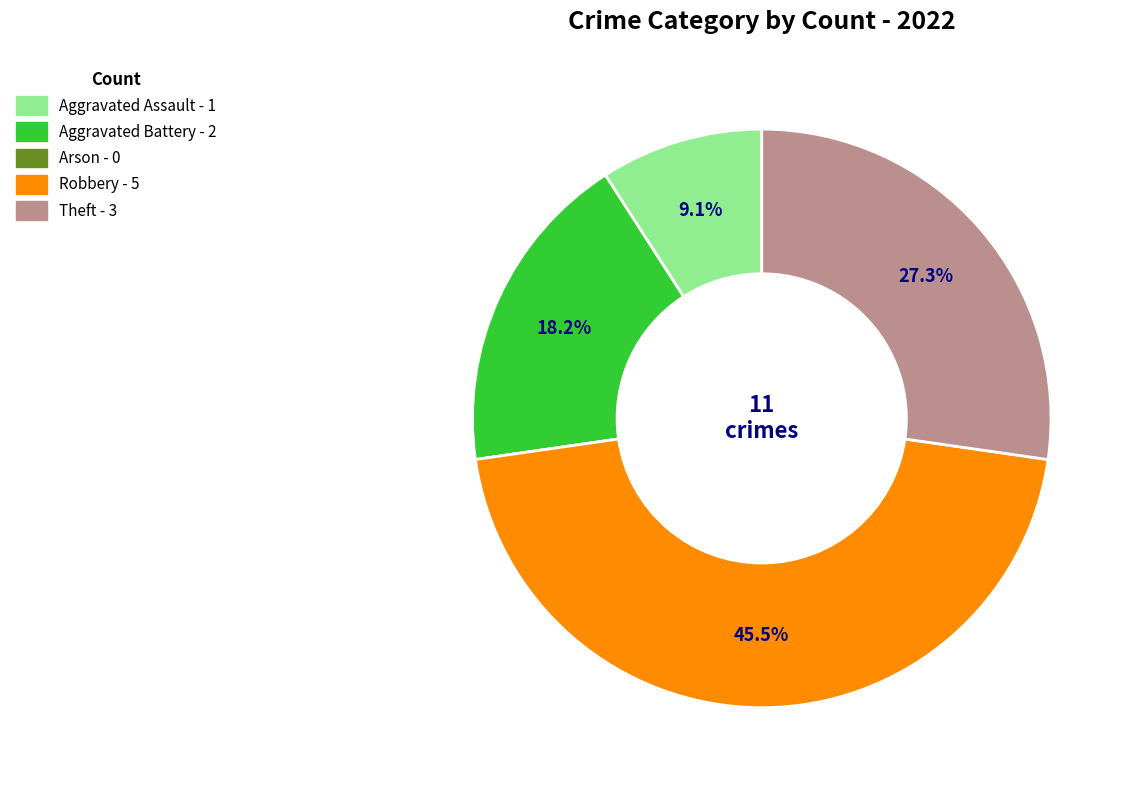

Is there a majority slice in this chart?

No